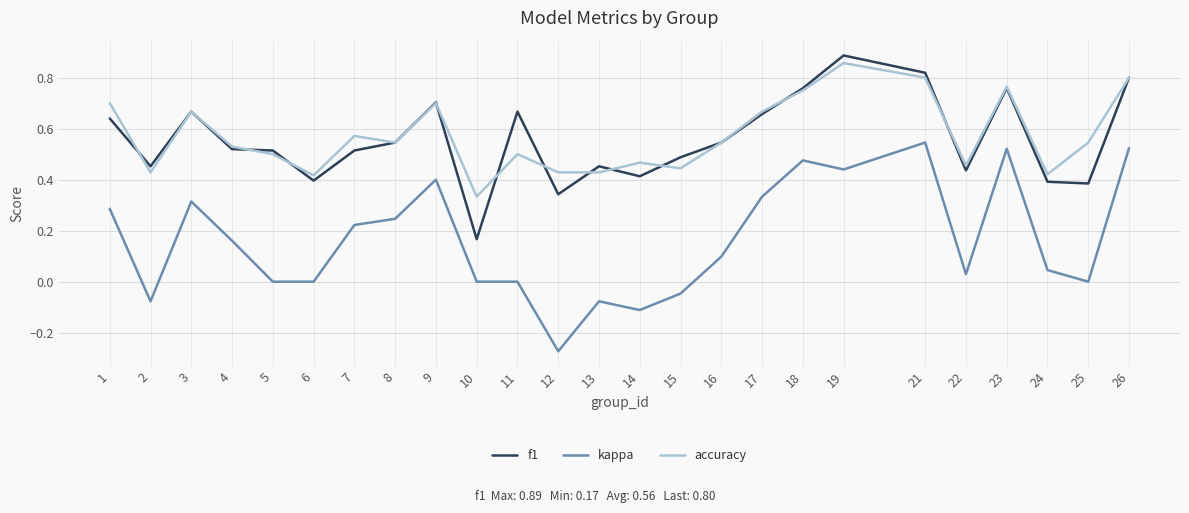

Which category has the lowest value in the kappa series?

12